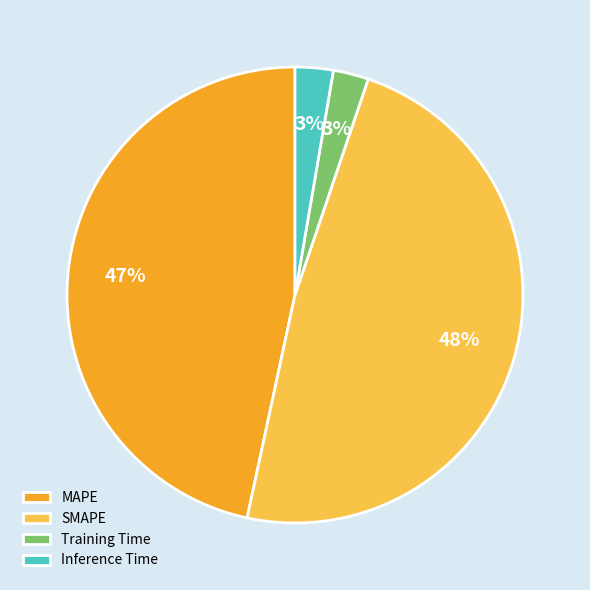

What percentage is the Training Time slice, to the nearest percent?

3%